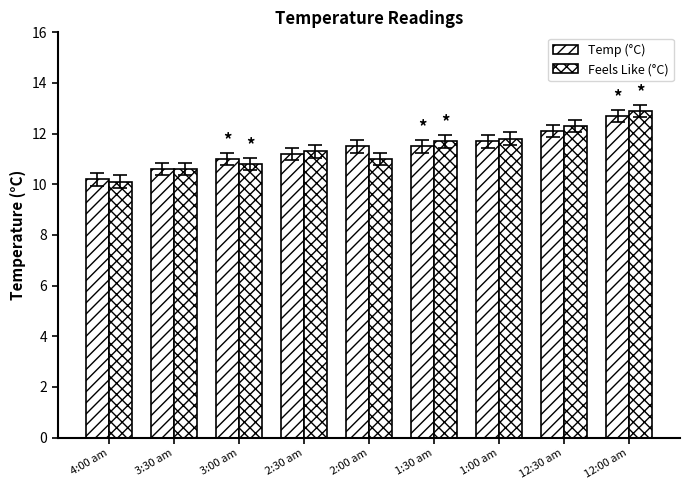

Read the Temp (°C) value at 12:00 am.

12.7